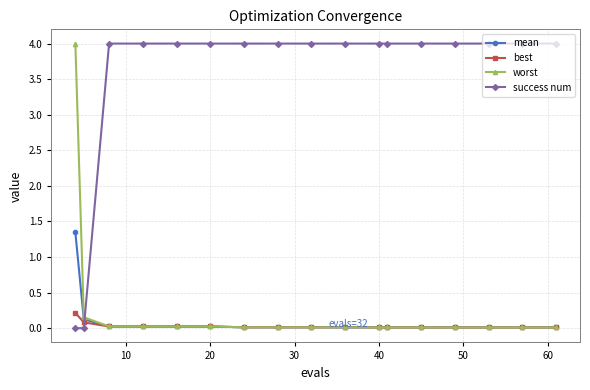

At how many categories does at least one series exceed 0?

17